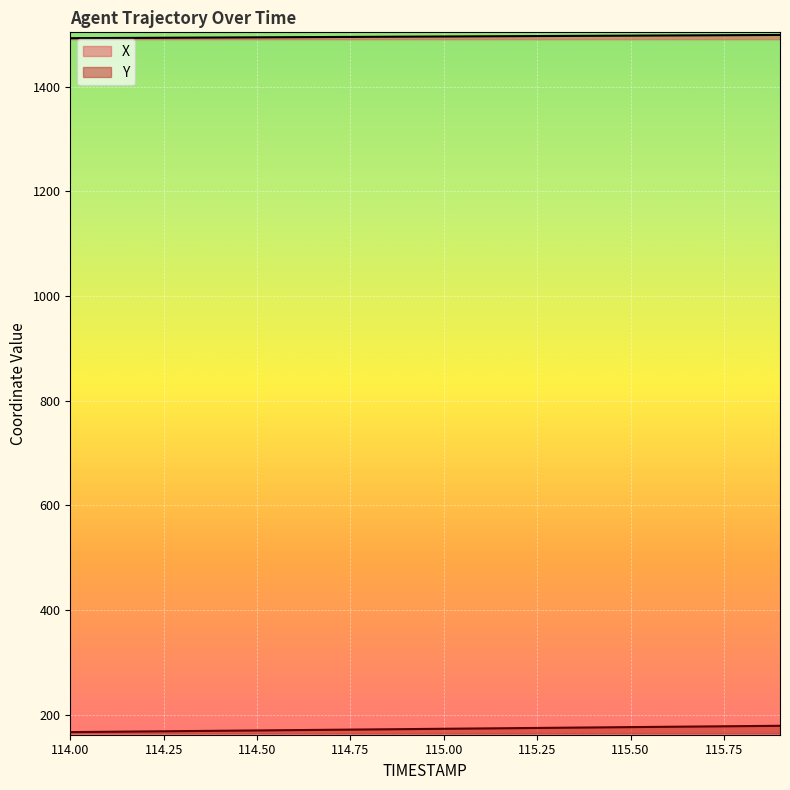

What is the maximum value shown in the chart?

1498.7